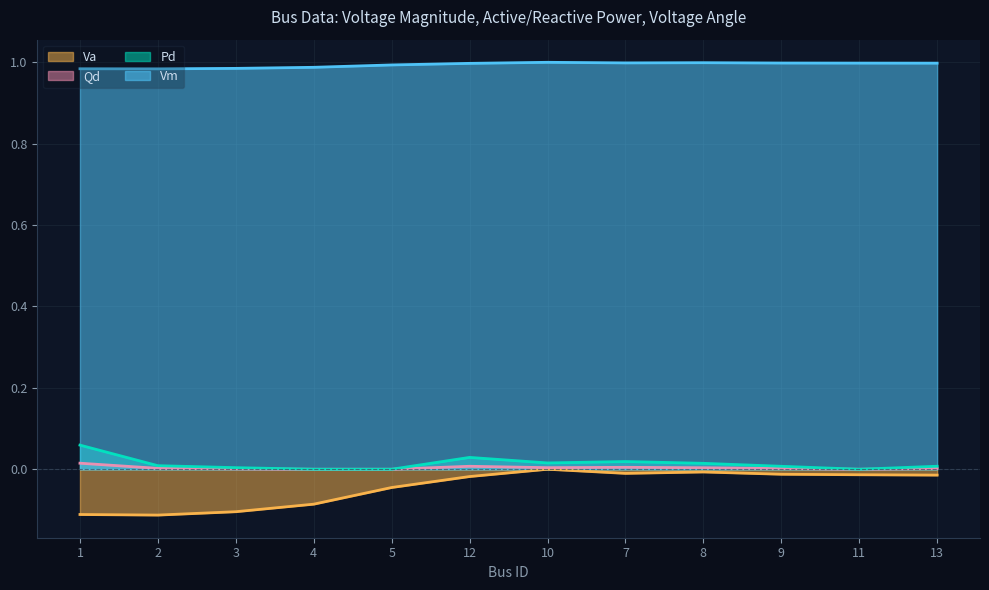

Is it true that Vm equals 0.3 at 10?

False